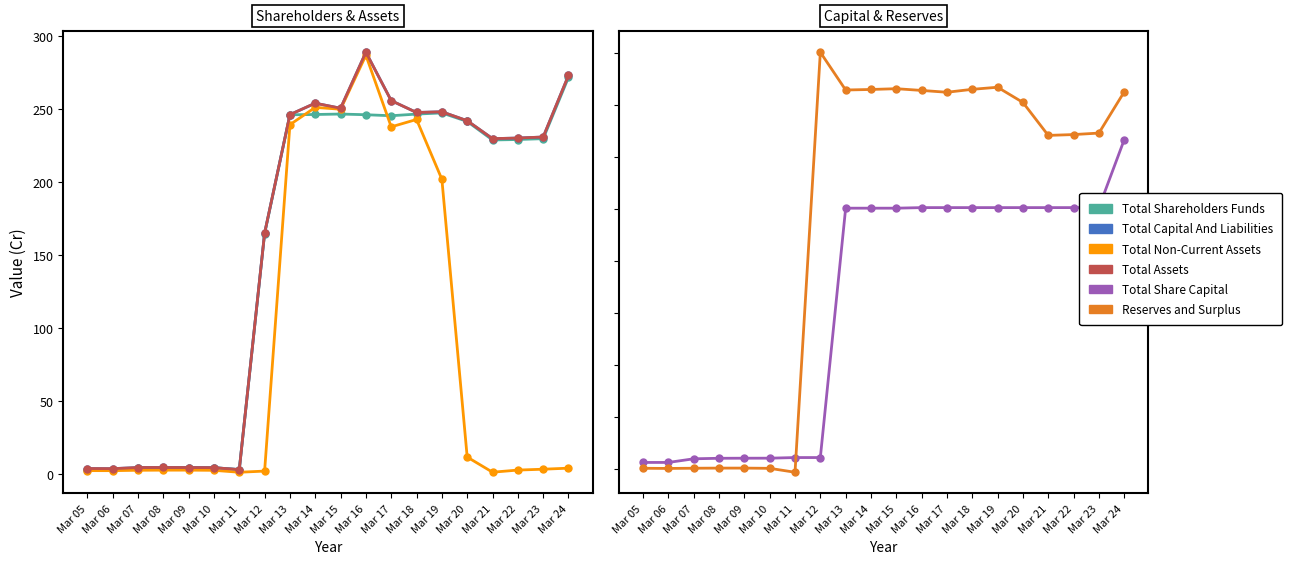

Which category has the highest value across all series?

Mar 16